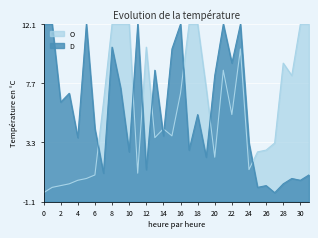

At which category is the sum across all series the highest?

8